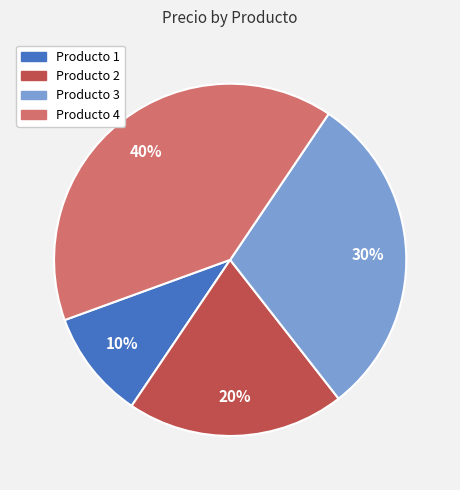

Does Producto 1 account for over 50% of the chart?

No